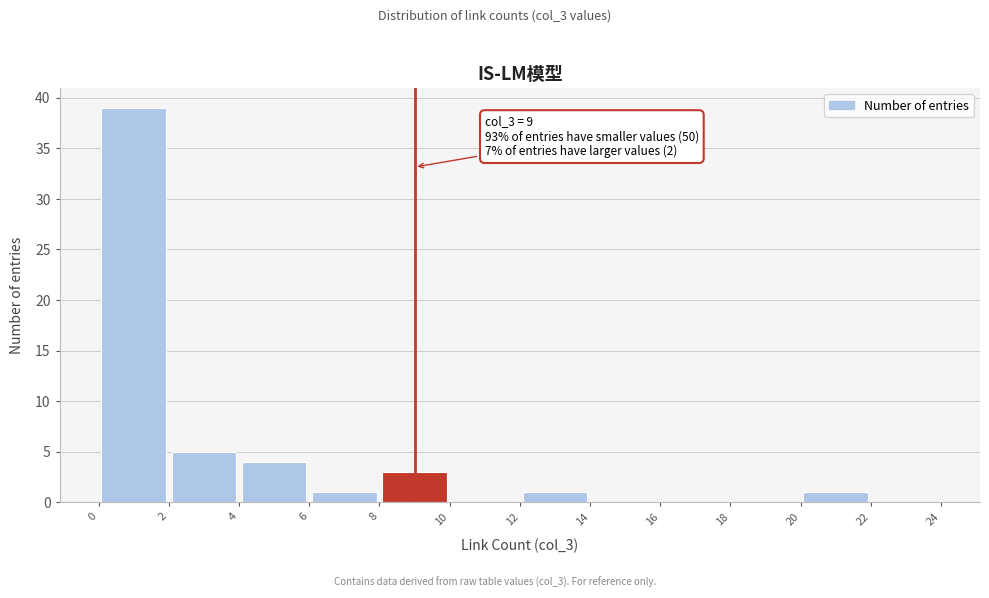

Which range on the x-axis has the tallest bar?

0 to 2